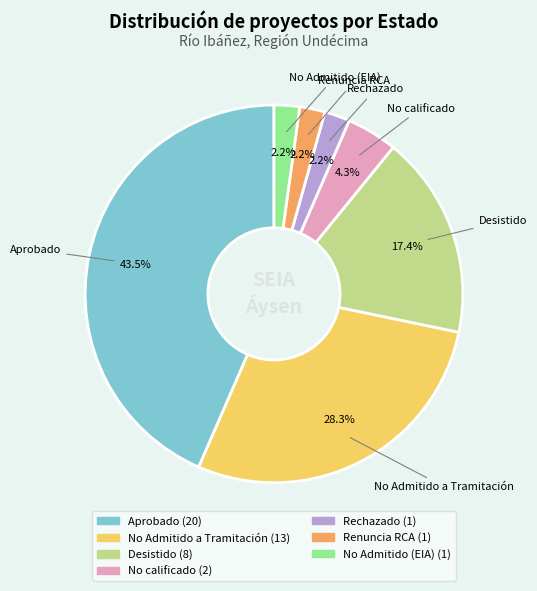

Is there any slice that represents more than half of the pie?

No